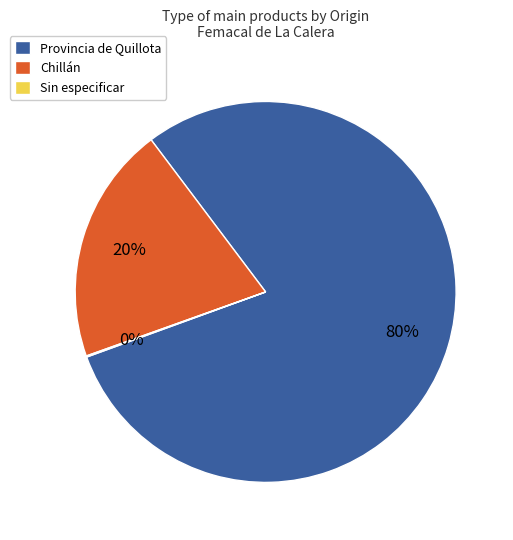

Do Provincia de Quillota and Chillán together represent more than half of the pie?

Yes